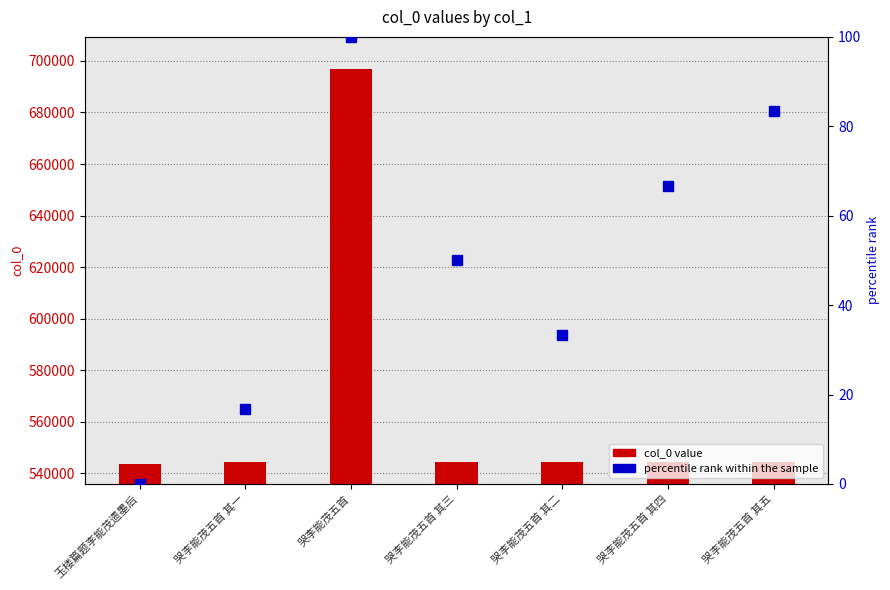

What is the label of the 7th bar from the left?

哭李能茂五首 其五